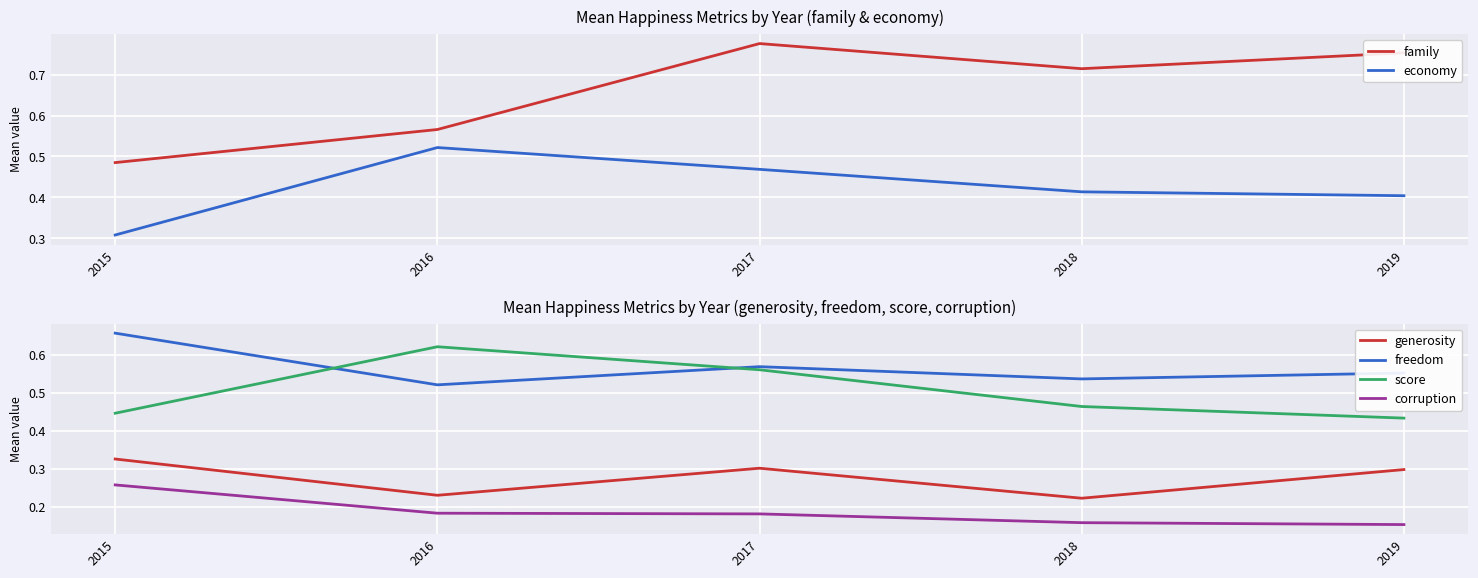

Which series changed the most between 2016 and 2018?

score